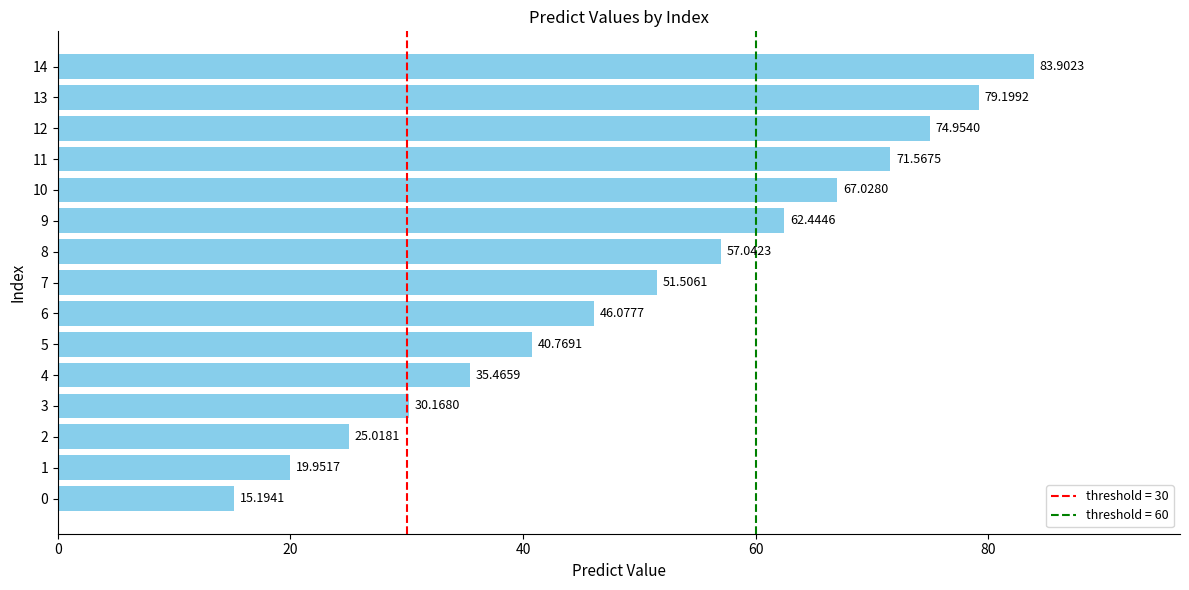

Are the bars grouped side by side (vs. stacked)?

No